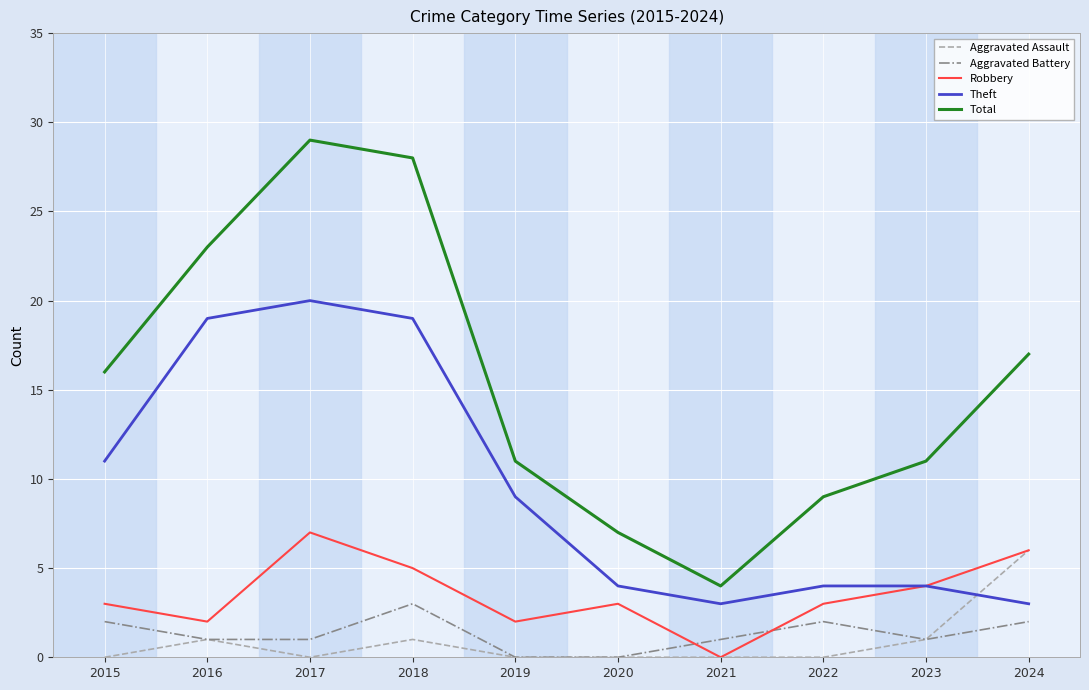

The Robbery series shows 6 at 2024. True or false?

True